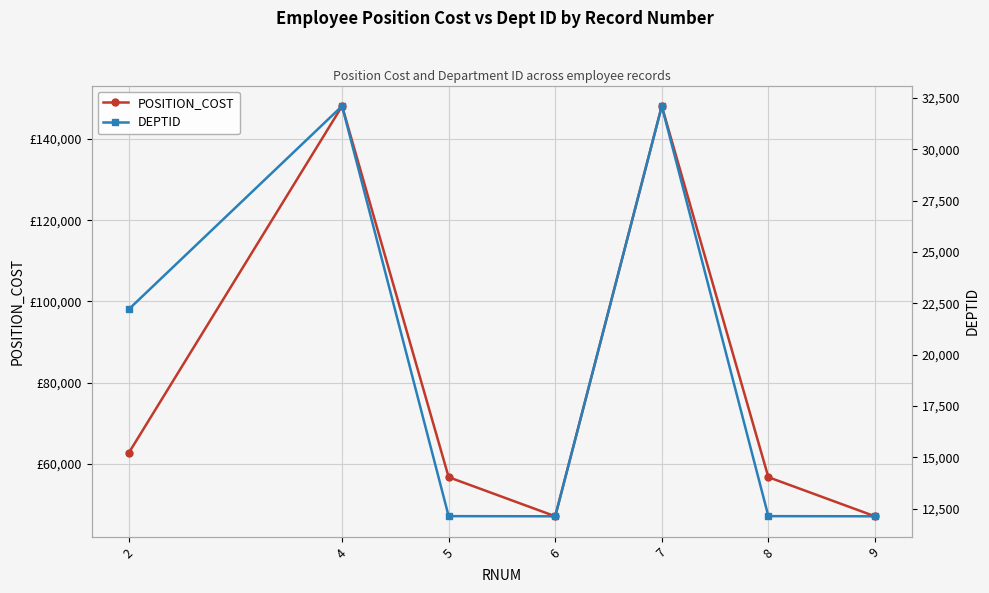

True or false: POSITION_COST and DEPTID cross at least once.

False